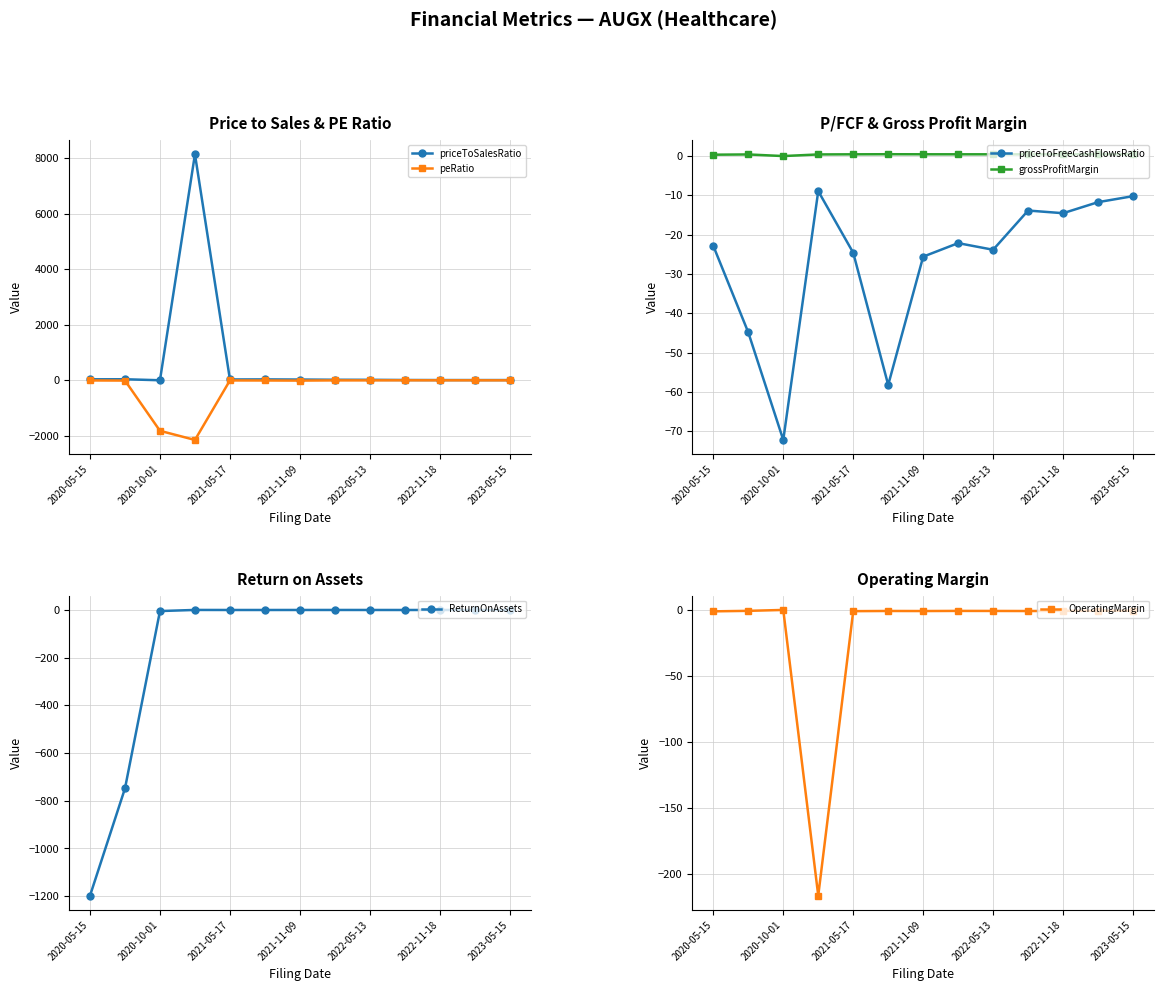

How many interior local peaks does the OperatingMargin series have?

3